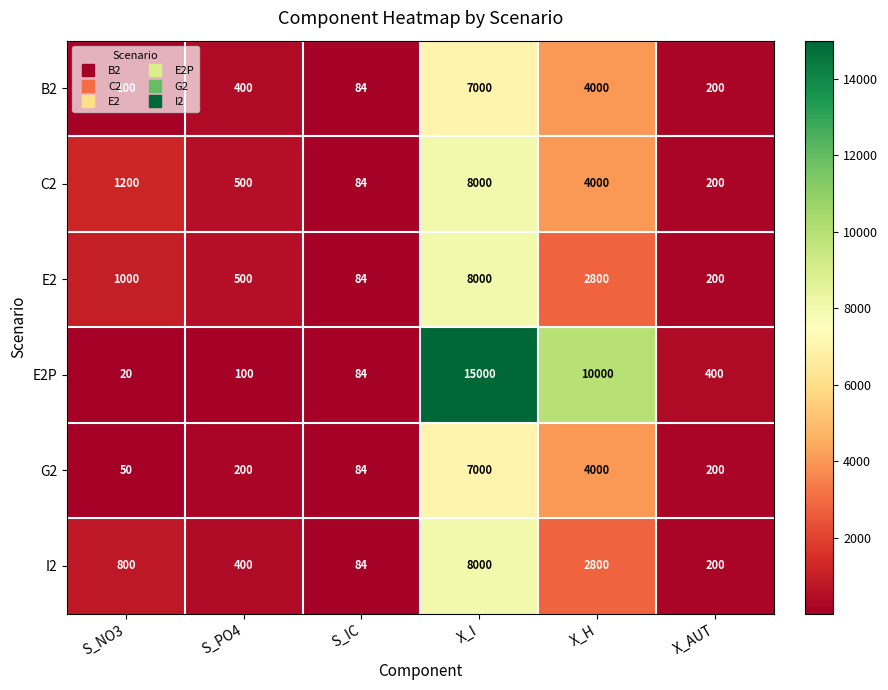

Which series has the largest total across all categories?

E2P